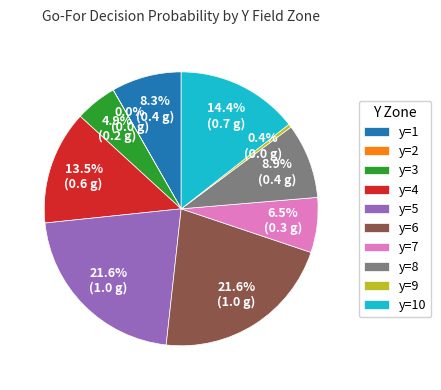

Combined, do y=9 and y=4 account for over 50%?

No